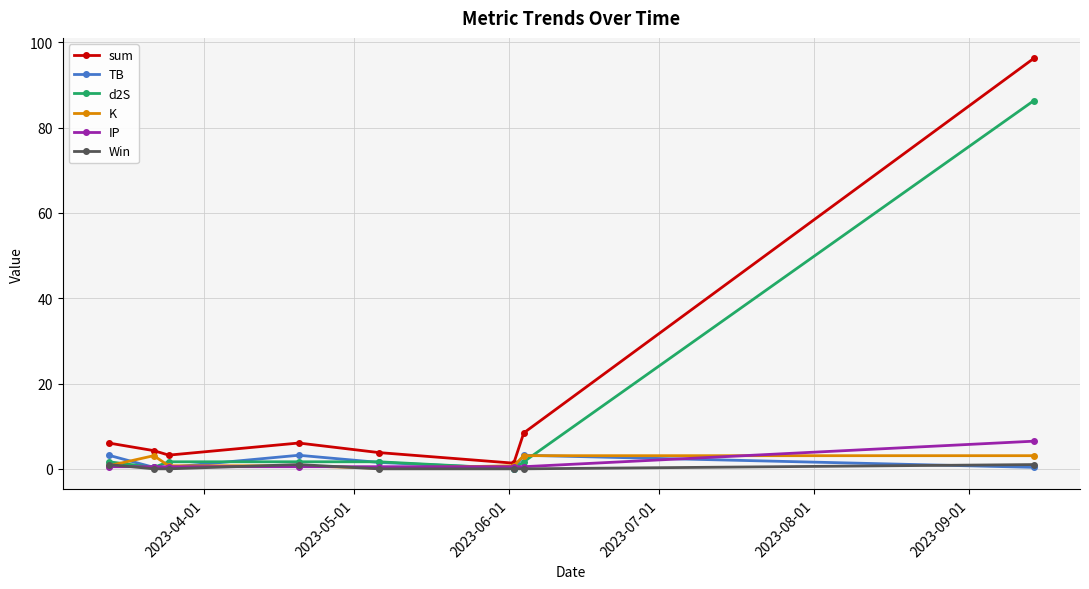

Which series has the largest total across all categories?

sum